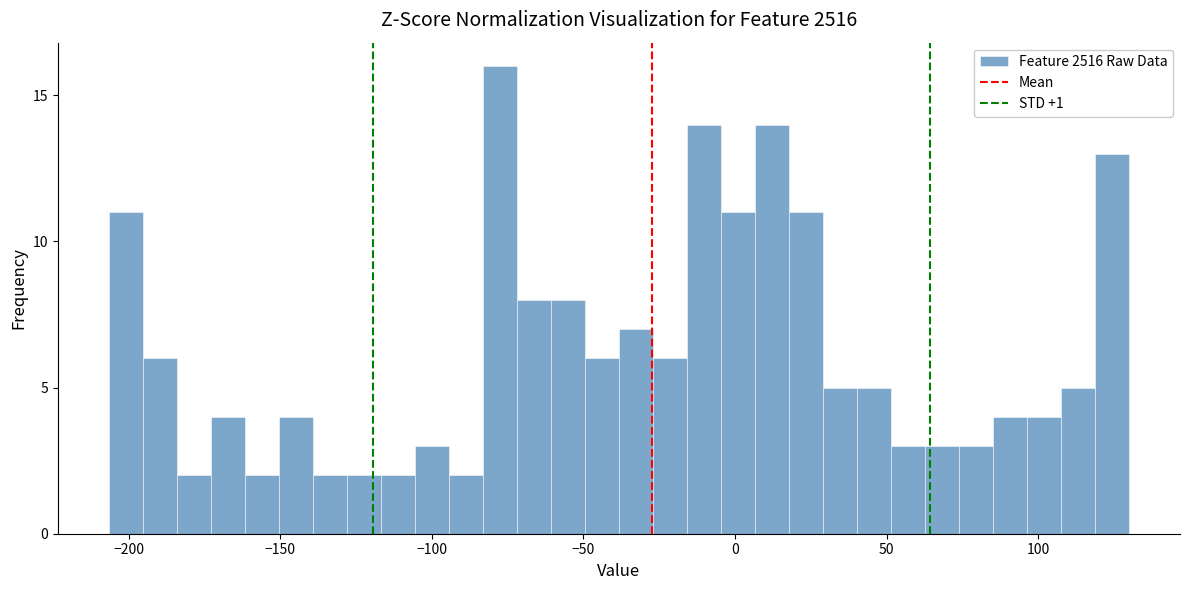

Around what value on the x-axis is the tallest bar? Give the approximate position of its centre, as read against the axis.

-80